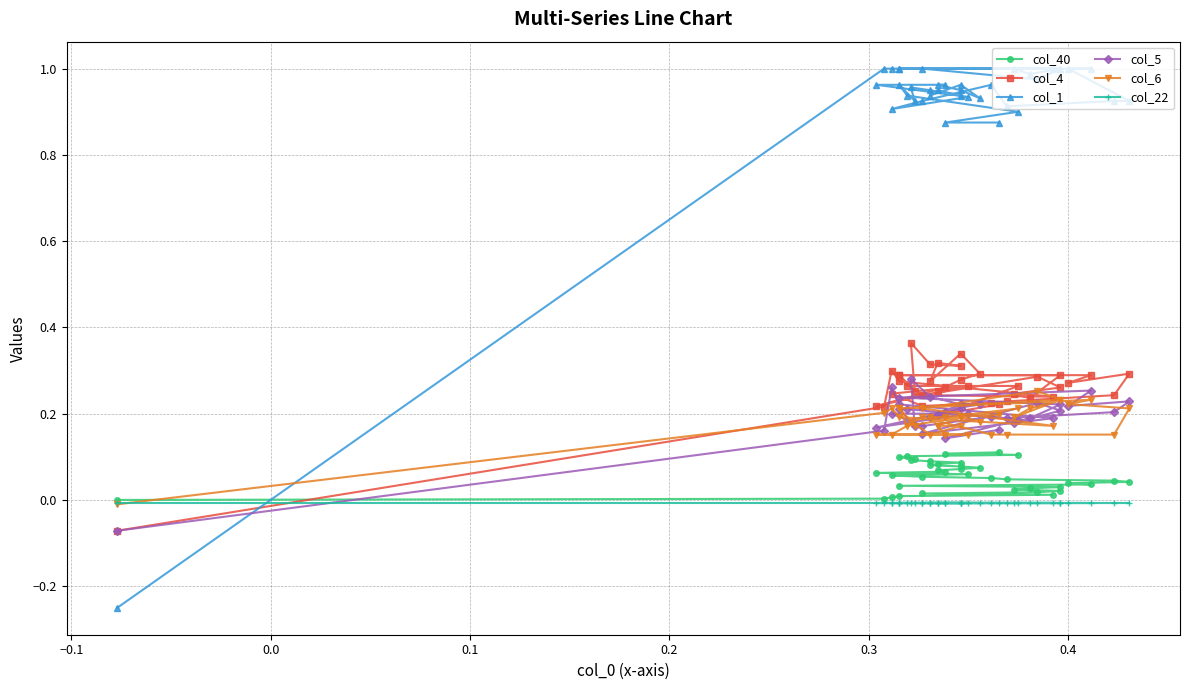

Reading right to left, what are all the values shown in this chart?

col_40: 0.1	0.1	0.1	0.1	0.1	0.1	0.1	0.1	0.1	0.1	0.1	0.1	0.1	0.1	0.1	0.1	0.1	0.1	0.1	0.1	0.1	0.0	0.0	0.0	0.0	0.0	0.0	0.0	0.0	0.0	0.0	0.0	0.0	0.0	0.0	0.0	0.0	0.0
col_4: 0.2	0.2	0.3	0.3	0.3	0.3	0.4	0.3	0.3	0.3	0.3	0.3	0.3	0.3	0.3	0.3	0.2	0.3	0.2	0.2	0.2	0.2	0.2	0.3	0.3	0.3	0.3	0.3	0.2	0.2	0.3	0.3	0.2	0.2	0.3	0.3	0.2	-0.1
col_1: 0.9	0.9	0.9	0.9	1.0	0.9	1.0	1.0	0.9	1.0	0.9	1.0	0.9	1.0	1.0	1.0	1.0	0.9	0.9	0.9	1.0	0.9	0.9	0.9	1.0	1.0	1.0	1.0	1.0	1.0	1.0	1.0	1.0	1.0	1.0	1.0	1.0	-0.2
col_5: 0.2	0.1	0.2	0.2	0.2	0.2	0.3	0.2	0.2	0.2	0.2	0.2	0.2	0.2	0.2	0.2	0.2	0.2	0.2	0.2	0.2	0.2	0.2	0.2	0.2	0.3	0.2	0.2	0.2	0.2	0.2	0.2	0.2	0.2	0.2	0.3	0.2	-0.1
col_6: 0.2	0.2	0.2	0.2	0.2	0.2	0.2	0.2	0.2	0.2	0.2	0.2	0.2	0.2	0.2	0.2	0.2	0.2	0.2	0.2	0.2	0.2	0.2	0.2	0.2	0.2	0.2	0.2	0.2	0.2	0.2	0.3	0.2	0.2	0.2	0.2	0.2	-0.0
col_22: -0.0	-0.0	-0.0	-0.0	-0.0	-0.0	-0.0	-0.0	-0.0	-0.0	-0.0	-0.0	-0.0	-0.0	-0.0	-0.0	-0.0	-0.0	-0.0	-0.0	-0.0	-0.0	-0.0	-0.0	-0.0	-0.0	-0.0	-0.0	-0.0	-0.0	-0.0	-0.0	-0.0	-0.0	-0.0	-0.0	-0.0	-0.0